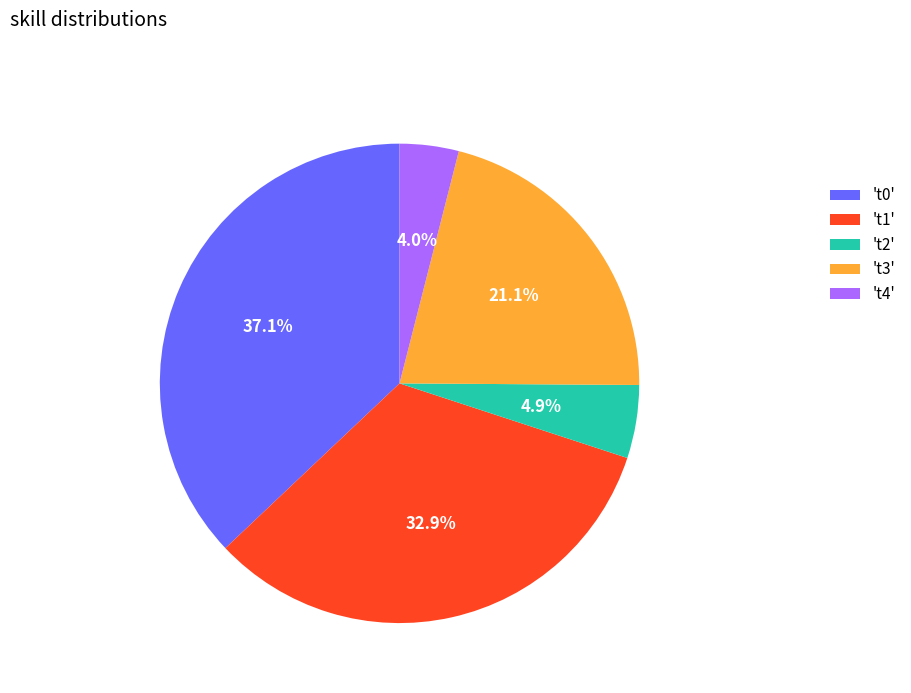

What is the largest slice in the pie chart?

't0'